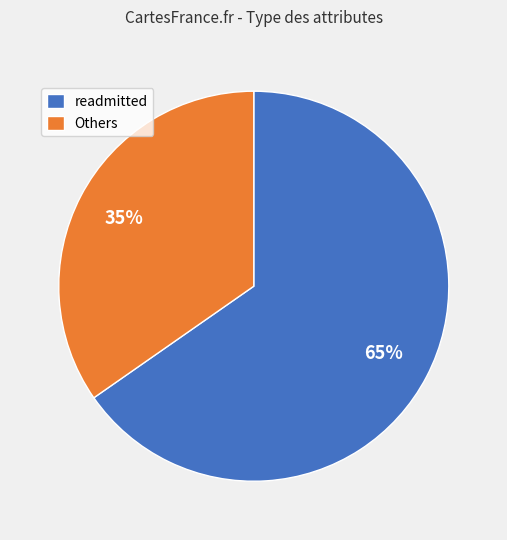

To the nearest percent, what is the average slice percentage?

50%